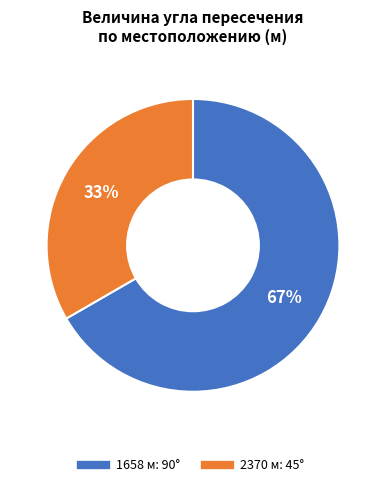

Is it true that 1658 is 56% of the pie?

False